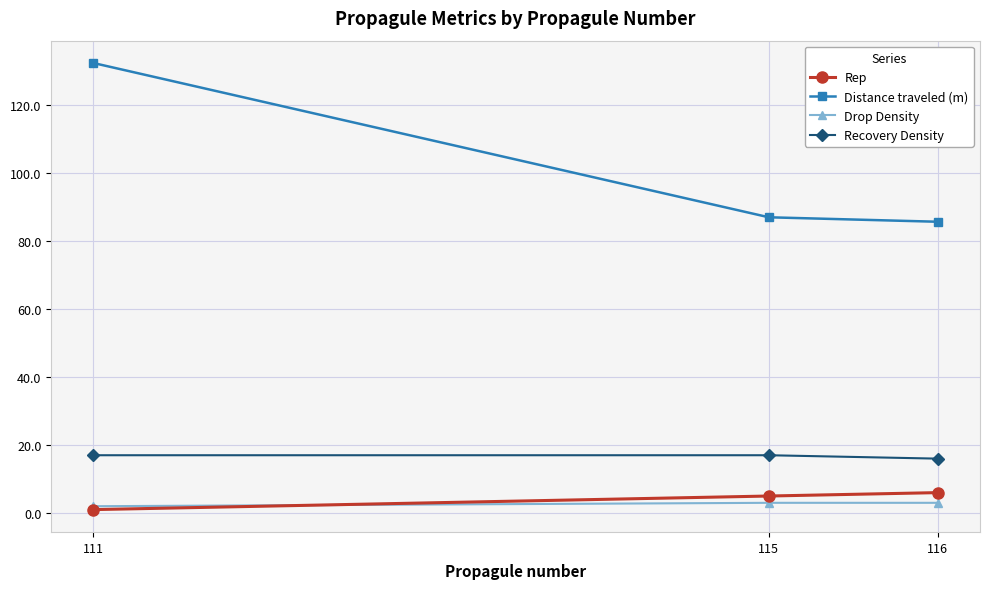

What is the greatest value displayed?

132.4